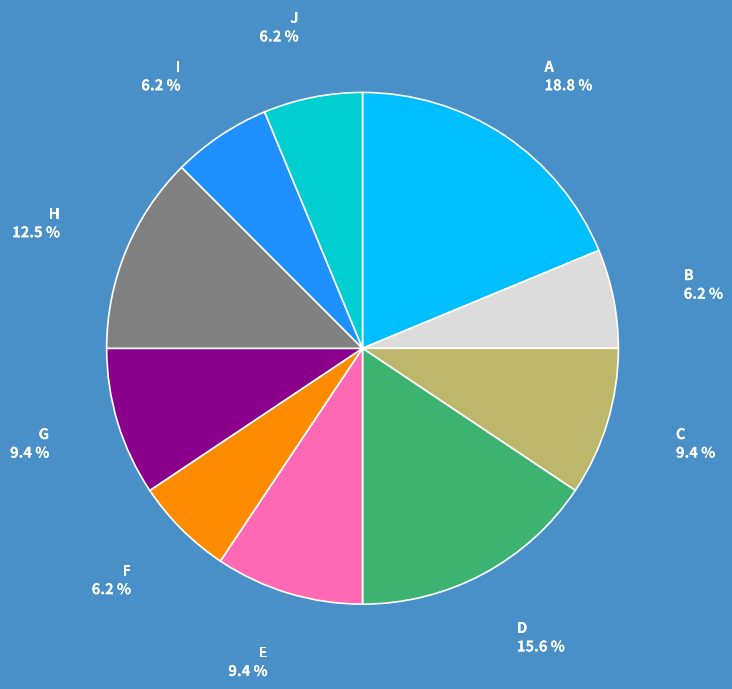

Does any single category account for the majority?

No